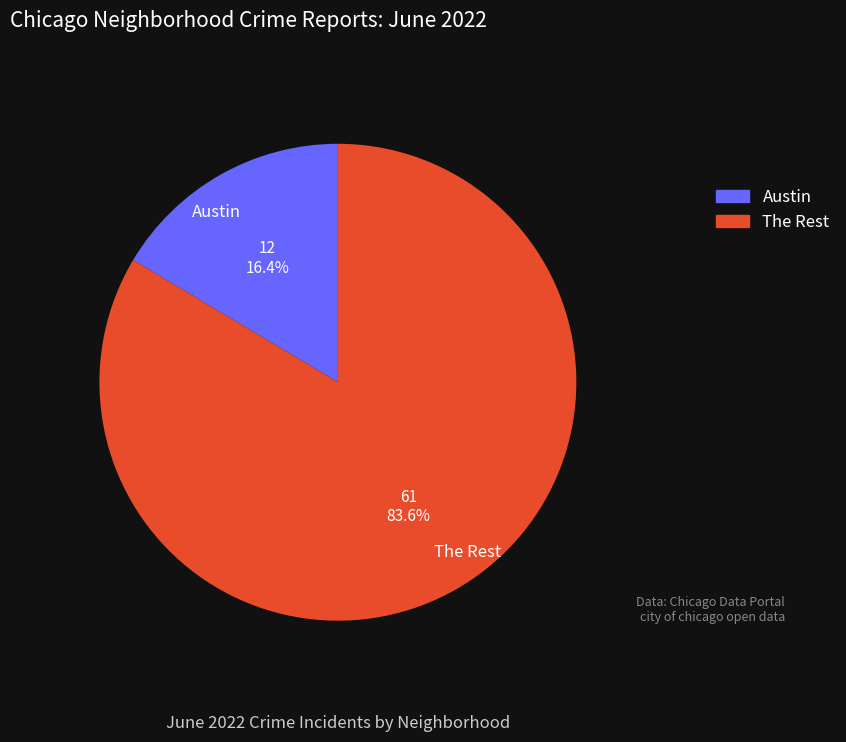

Rank the categories by value from lowest to highest.

Austin, The Rest